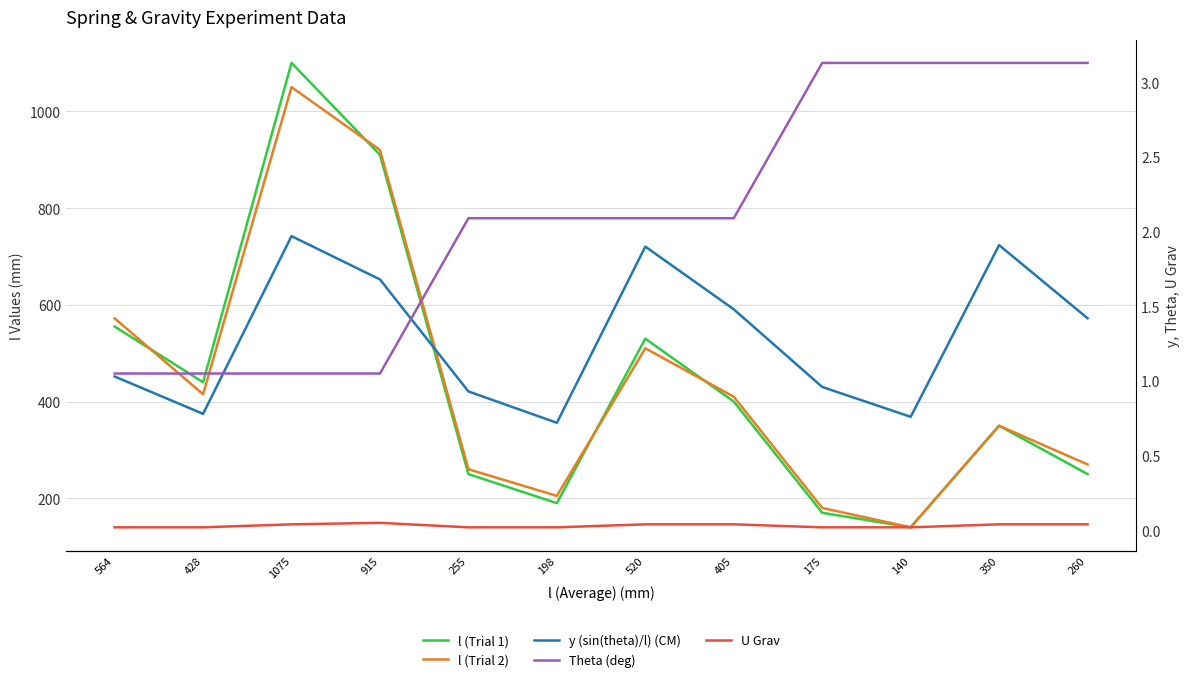

What are all the series names shown in the legend?

l (Trial 1), l (Trial 2), y (sin(theta)/l) (CM), Theta (deg), U Grav